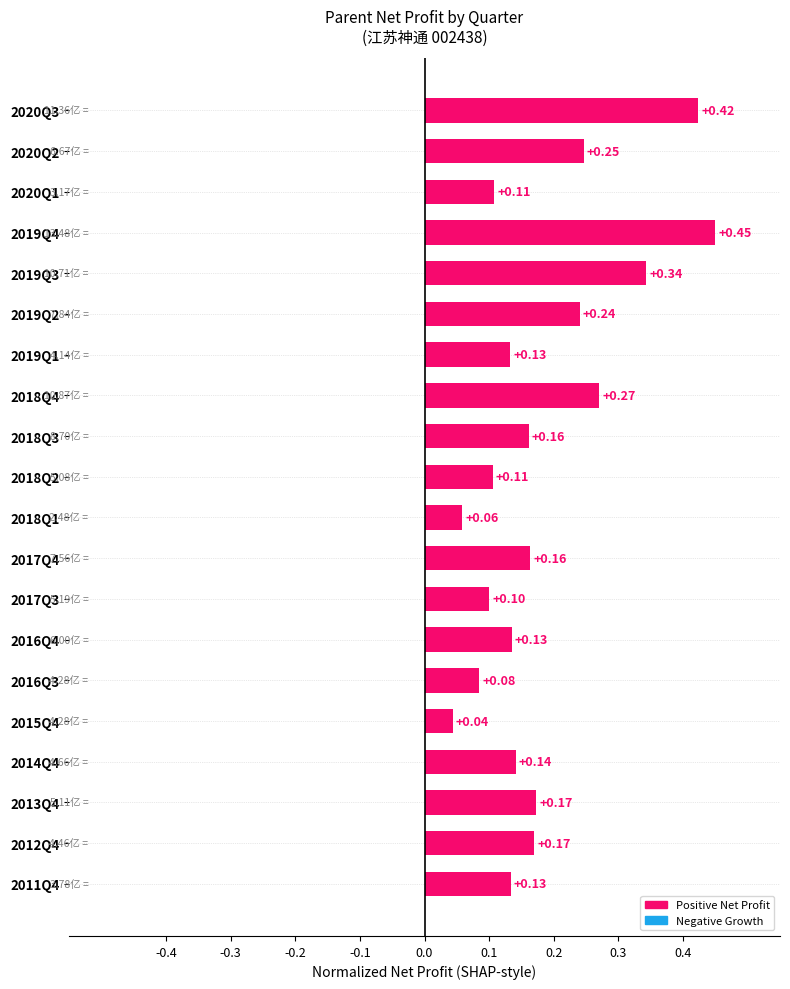

What is the sum of all values?

3.7